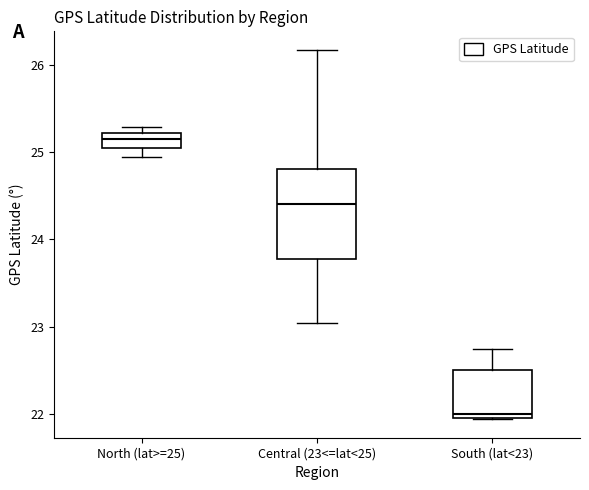

Where does the lower whisker of the box for Central (23<=lat<25) end on the y-axis? The values are not printed on the chart, so give them approximately, as read against the axis.

23.0